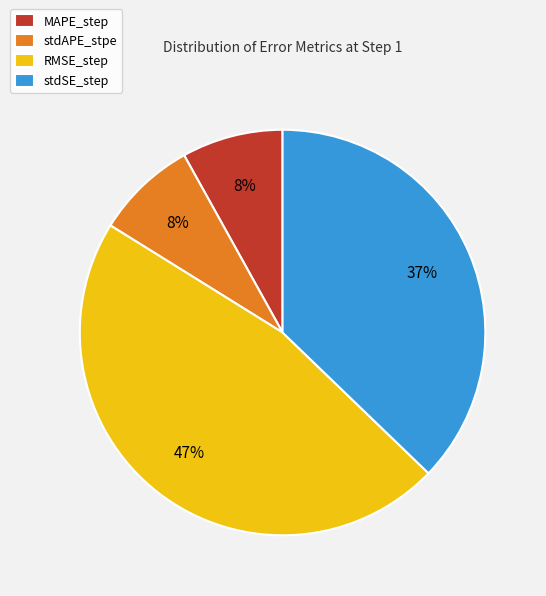

What percentage is the stdSE_step slice, to the nearest percent?

37%